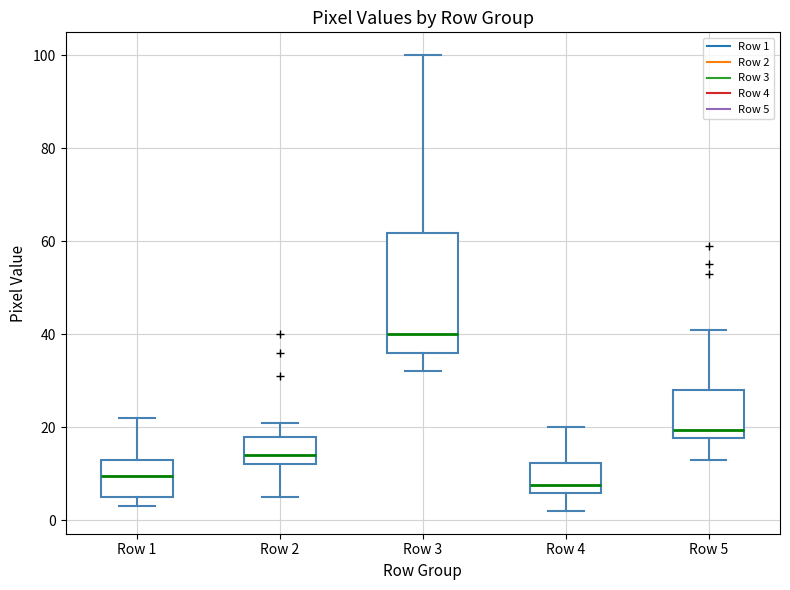

Reading left to right, read every box against the y-axis: the position of its median line, the range the box covers, and the ends of its whiskers. The values are not printed on the chart, so give them approximately, as read against the axis.

Row 1: median 10, box 6 to 14, whiskers 4 to 22
Row 2: median 14, box 12 to 18, whiskers 6 to 22
Row 3: median 40, box 36 to 62, whiskers 32 to 100
Row 4: median 8, box 6 to 12, whiskers 2 to 20
Row 5: median 20, box 18 to 28, whiskers 14 to 42